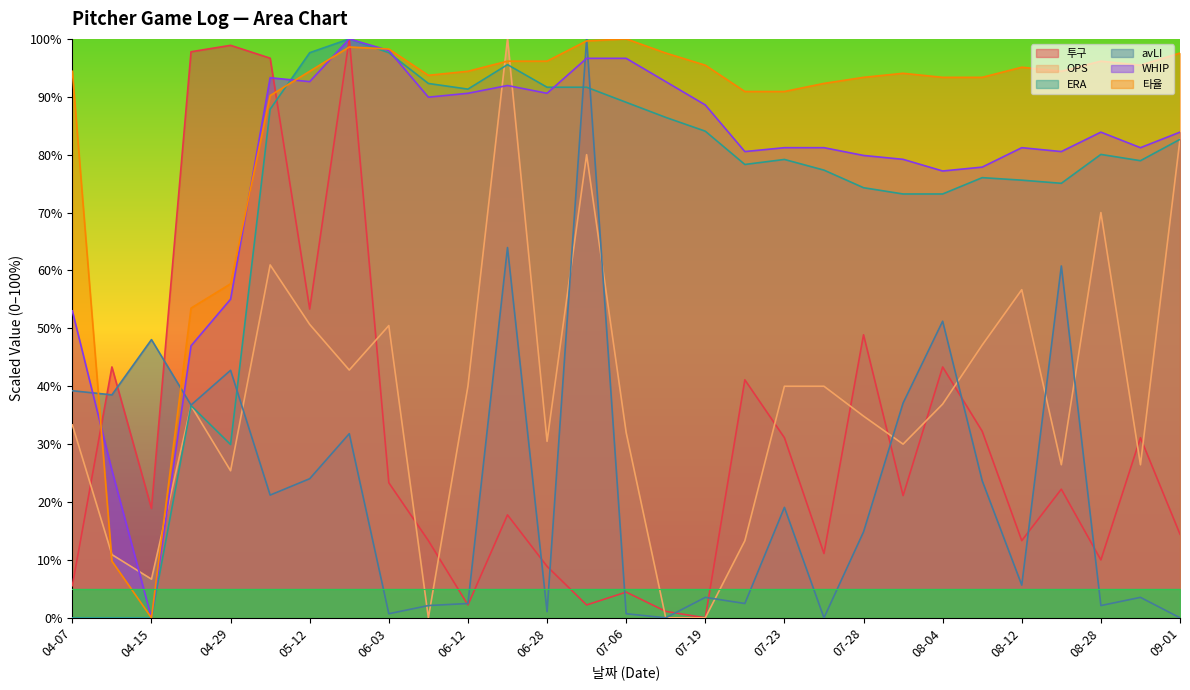

Reading right to left, extract all data points from this chart.

투구: 09-01=14.4	08-30=31.1	08-28=10.0	08-21=22.2	08-12=13.3	08-09=32.2	08-04=43.3	08-02=21.1	07-28=48.9	07-26=11.1	07-23=31.1	07-21=41.1	07-19=0.0	07-14=1.1	07-06=4.4	07-03=2.2	06-28=8.9	06-14=17.8	06-12=2.2	06-09=13.3	06-03=23.3	05-27=100.0	05-12=53.3	05-06=96.7	04-29=98.9	04-23=97.8	04-15=18.9	04-12=43.3	04-07=5.6
OPS: 09-01=82.7	08-30=26.4	08-28=70.0	08-21=26.4	08-12=56.7	08-09=47.1	08-04=36.9	08-02=30.0	07-28=34.8	07-26=40.0	07-23=40.0	07-21=13.3	07-19=0.0	07-14=0.0	07-06=32.0	07-03=80.0	06-28=30.5	06-14=100.0	06-12=40.0	06-09=0.0	06-03=50.5	05-27=42.8	05-12=50.7	05-06=61.0	04-29=25.4	04-23=36.6	04-15=6.7	04-12=10.9	04-07=33.3
ERA: 09-01=82.6	08-30=79.0	08-28=80.0	08-21=75.1	08-12=75.6	08-09=76.0	08-04=73.2	08-02=73.2	07-28=74.3	07-26=77.3	07-23=79.2	07-21=78.3	07-19=84.1	07-14=86.4	07-06=89.0	07-03=91.6	06-28=91.6	06-14=95.6	06-12=91.3	06-09=92.3	06-03=97.6	05-27=100.0	05-12=97.6	05-06=87.9	04-29=29.9	04-23=36.7	04-15=0.0	04-12=0.0	04-07=0.0
avLI: 09-01=0.0	08-30=3.5	08-28=2.1	08-21=60.8	08-12=5.7	08-09=23.7	08-04=51.2	08-02=37.1	07-28=14.8	07-26=0.0	07-23=19.1	07-21=2.5	07-19=3.5	07-14=0.0	07-06=0.7	07-03=100.0	06-28=1.1	06-14=64.0	06-12=2.5	06-09=2.1	06-03=0.7	05-27=31.8	05-12=24.0	05-06=21.2	04-29=42.8	04-23=36.7	04-15=48.1	04-12=38.5	04-07=39.2
WHIP: 09-01=83.9	08-30=81.2	08-28=83.9	08-21=80.5	08-12=81.2	08-09=77.9	08-04=77.2	08-02=79.2	07-28=79.9	07-26=81.2	07-23=81.2	07-21=80.5	07-19=88.6	07-14=92.6	07-06=96.6	07-03=96.6	06-28=90.6	06-14=91.9	06-12=90.6	06-09=89.9	06-03=98.0	05-27=100.0	05-12=92.6	05-06=93.3	04-29=55.0	04-23=47.0	04-15=0.0	04-12=25.5	04-07=53.0
타율: 09-01=97.6	08-30=95.5	08-28=96.2	08-21=94.4	08-12=95.1	08-09=93.4	08-04=93.4	08-02=94.1	07-28=93.4	07-26=92.3	07-23=90.9	07-21=90.9	07-19=95.5	07-14=97.6	07-06=100.0	07-03=99.7	06-28=96.2	06-14=96.2	06-12=94.4	06-09=93.7	06-03=98.3	05-27=98.6	05-12=94.4	05-06=90.2	04-29=57.7	04-23=53.5	04-15=0.0	04-12=9.8	04-07=94.4